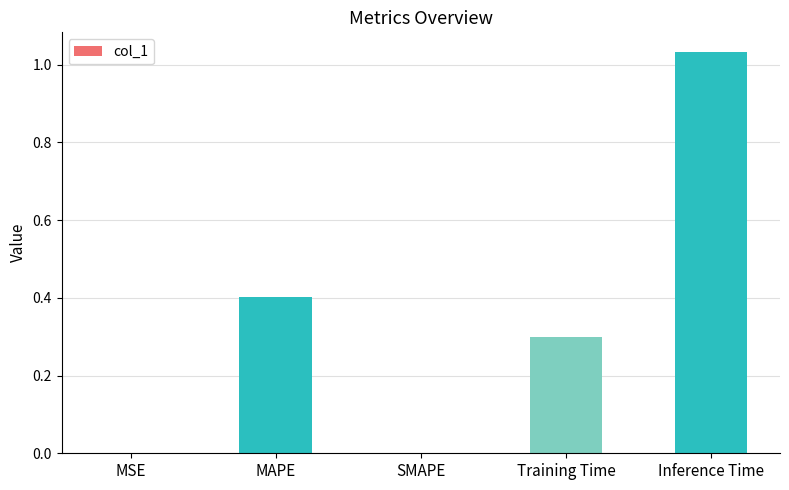

Is it true that the value at MAPE is 0.2?

False